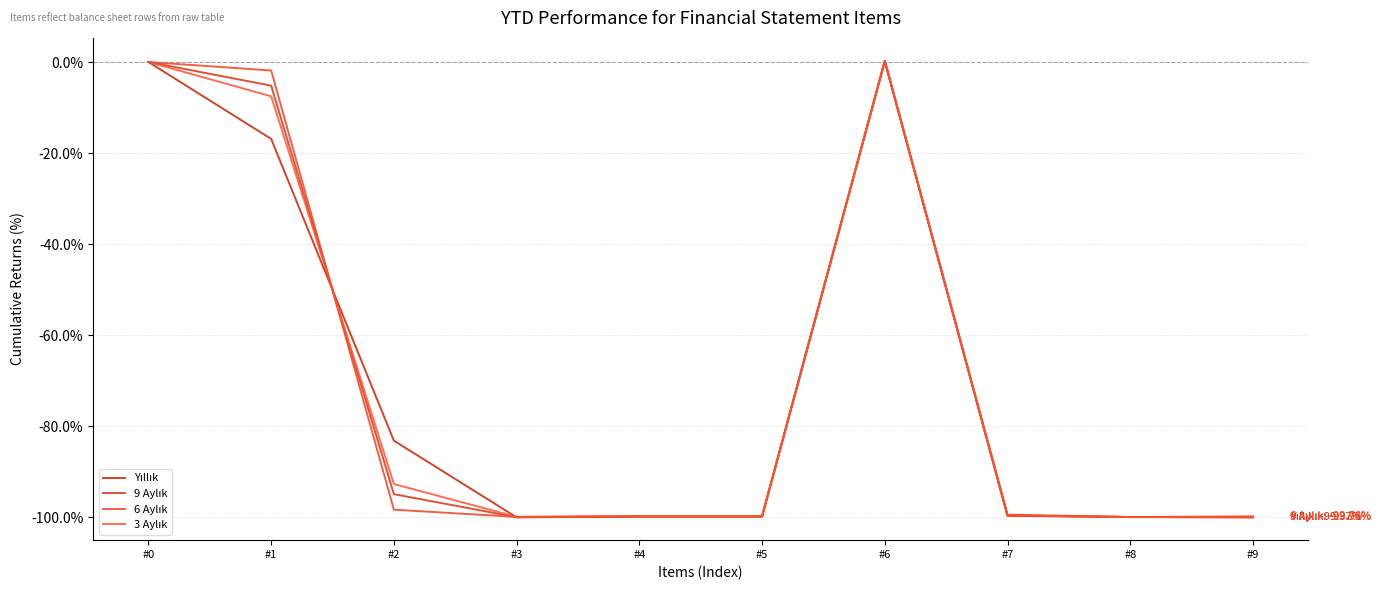

What is the value of the 6 Aylık point at the 3rd from the left?

-98.3